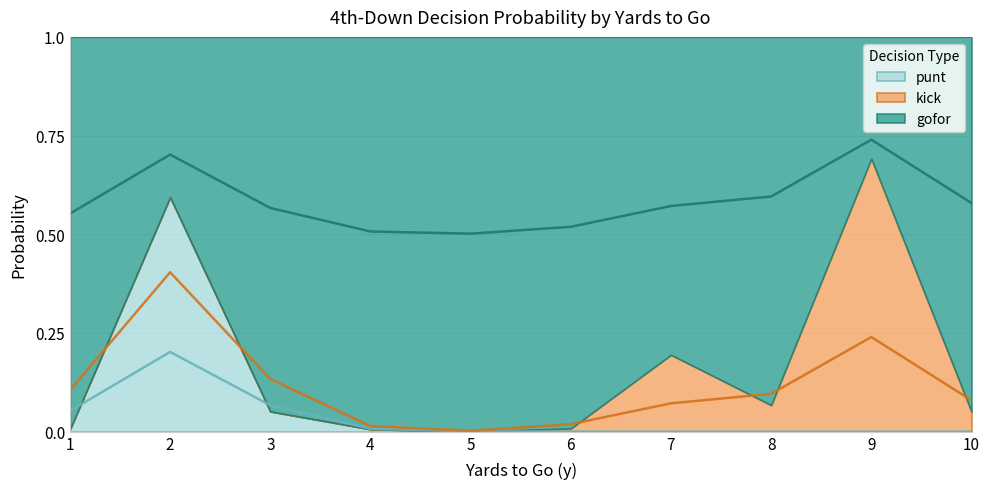

Which category has the highest value in the kick series?

9